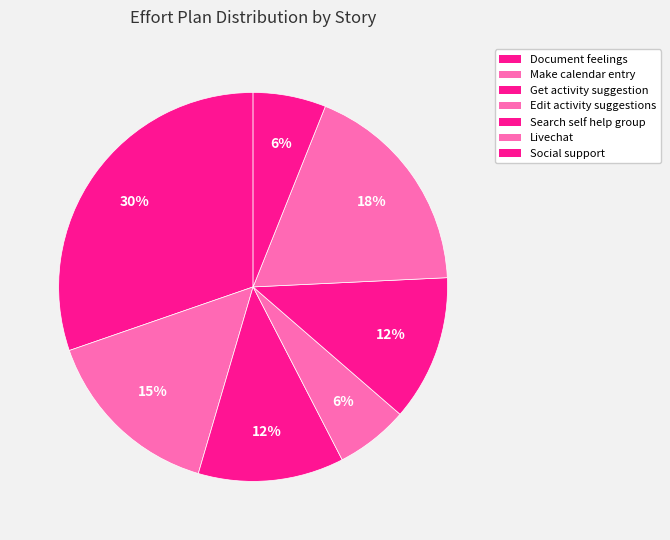

To the nearest percent, what percentage of the pie is Edit activity suggestions?

6%